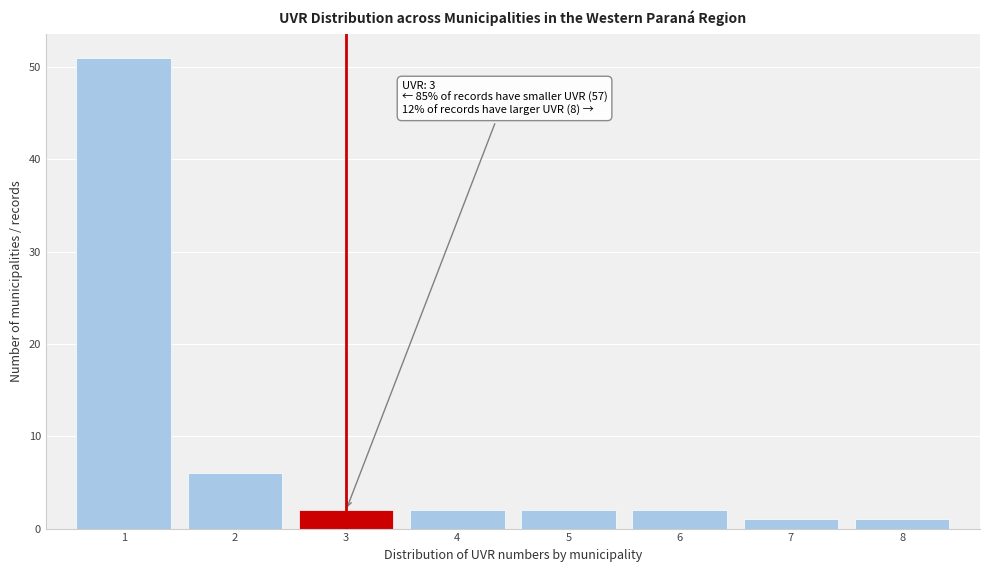

Which range on the x-axis has the tallest bar?

0.5 to 1.5